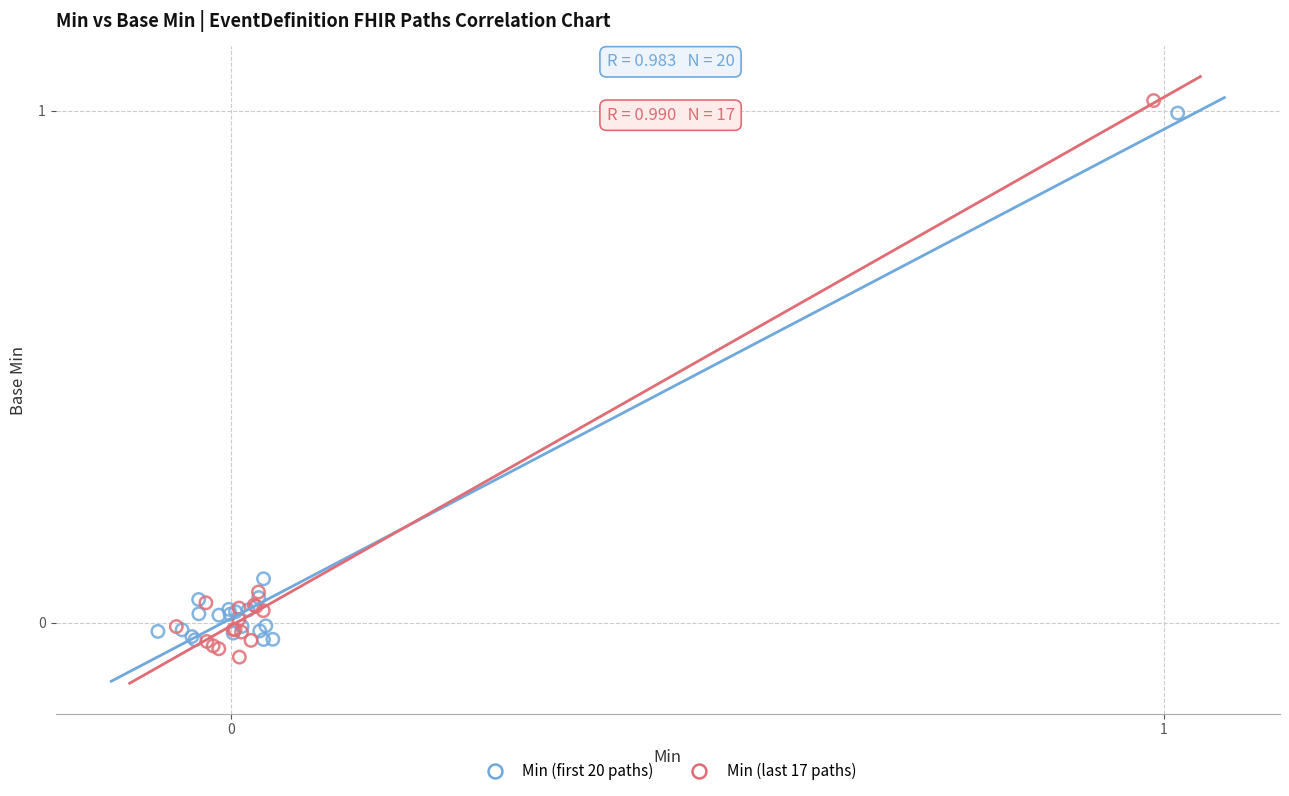

Which series has the widest spread of Y values?

Min (last 17 paths)